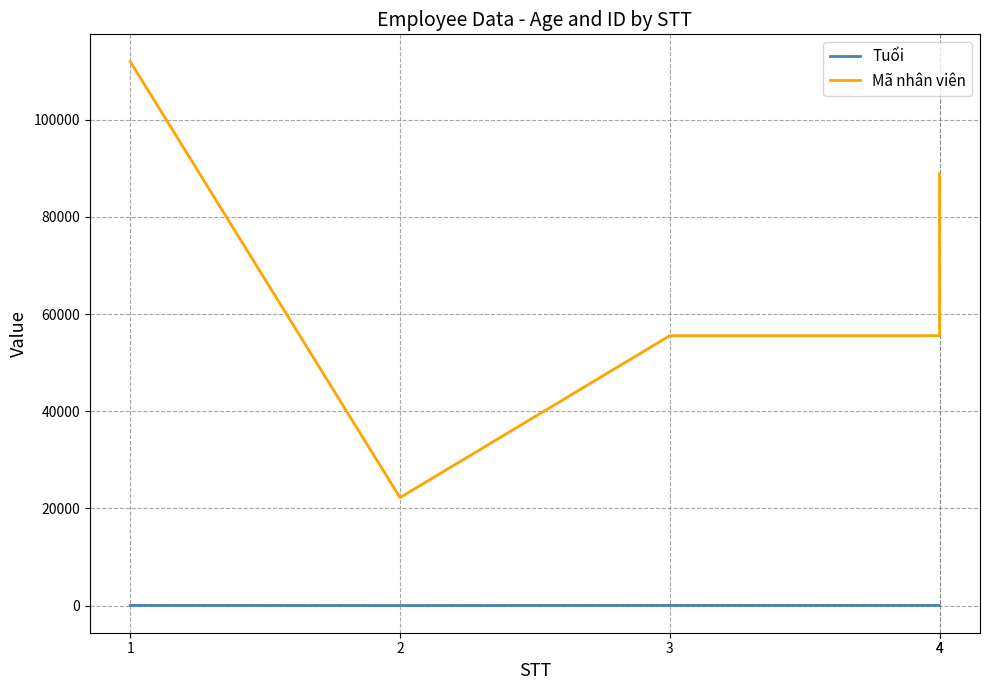

Which category has the highest value across all series?

1